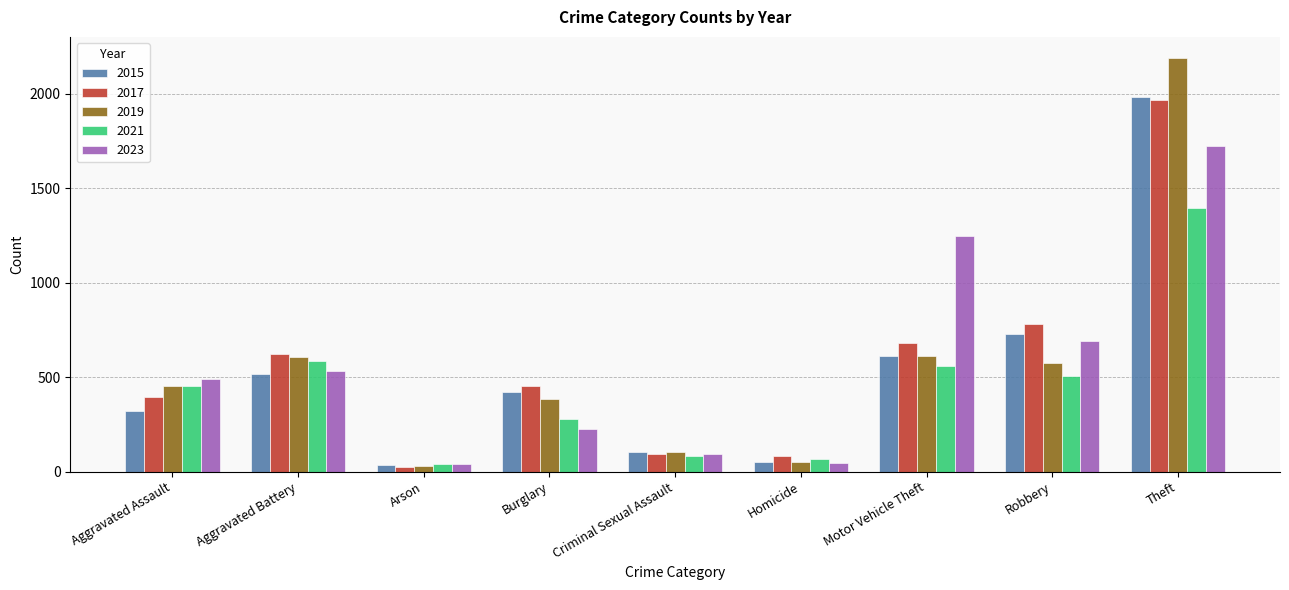

At which category is the sum across all series the highest?

Theft